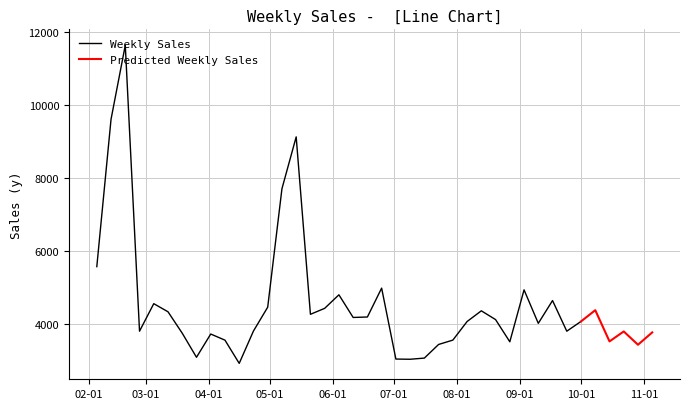

How many data points are above 4074?

20